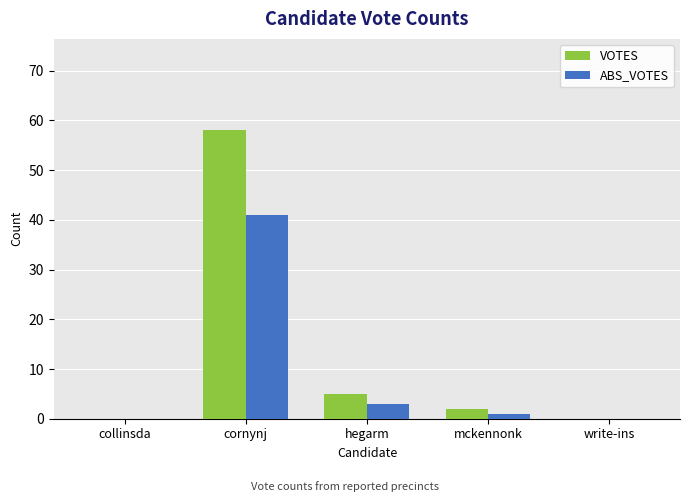

What is the average value of the VOTES series?

13